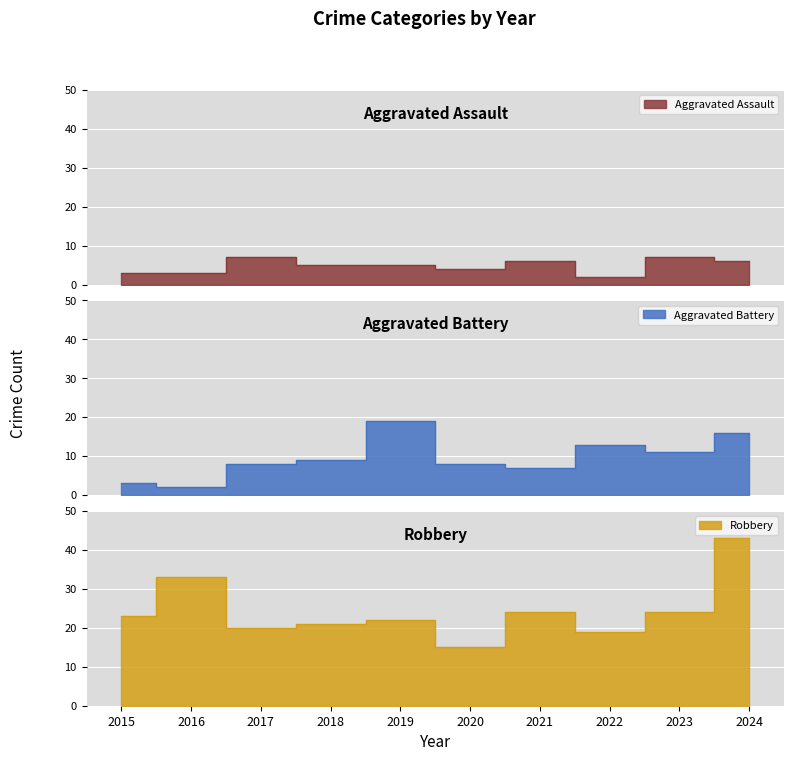

What are all the series names shown in the legend?

Aggravated Assault, Aggravated Battery, Robbery